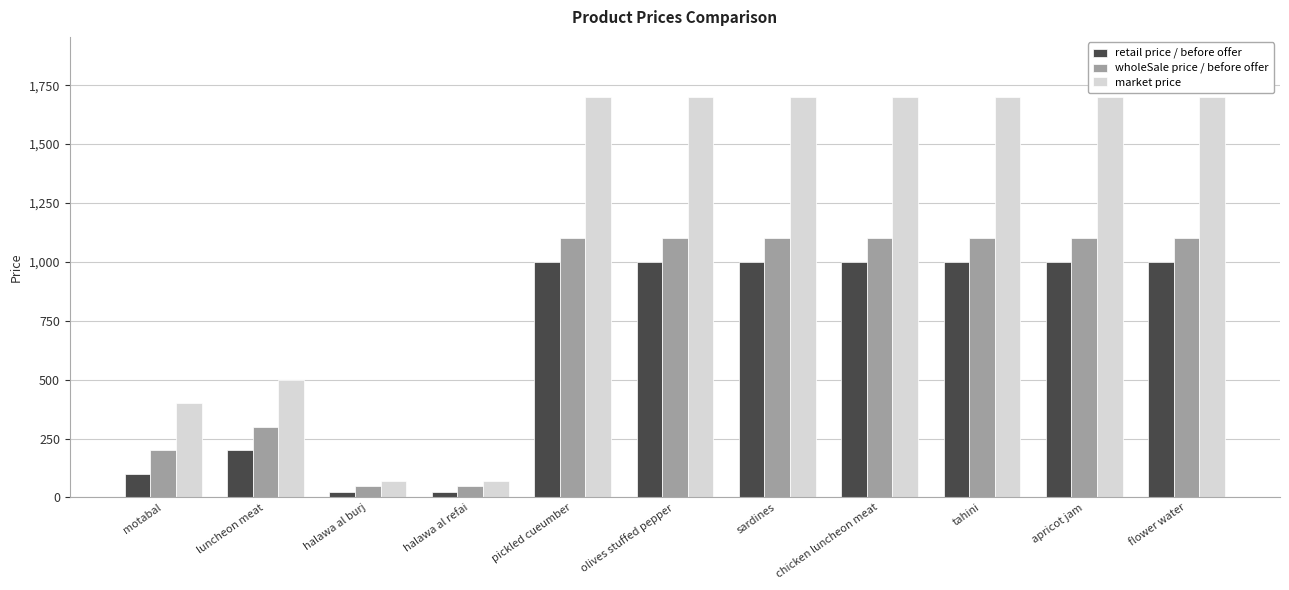

What is the minimum value shown in the chart?

25